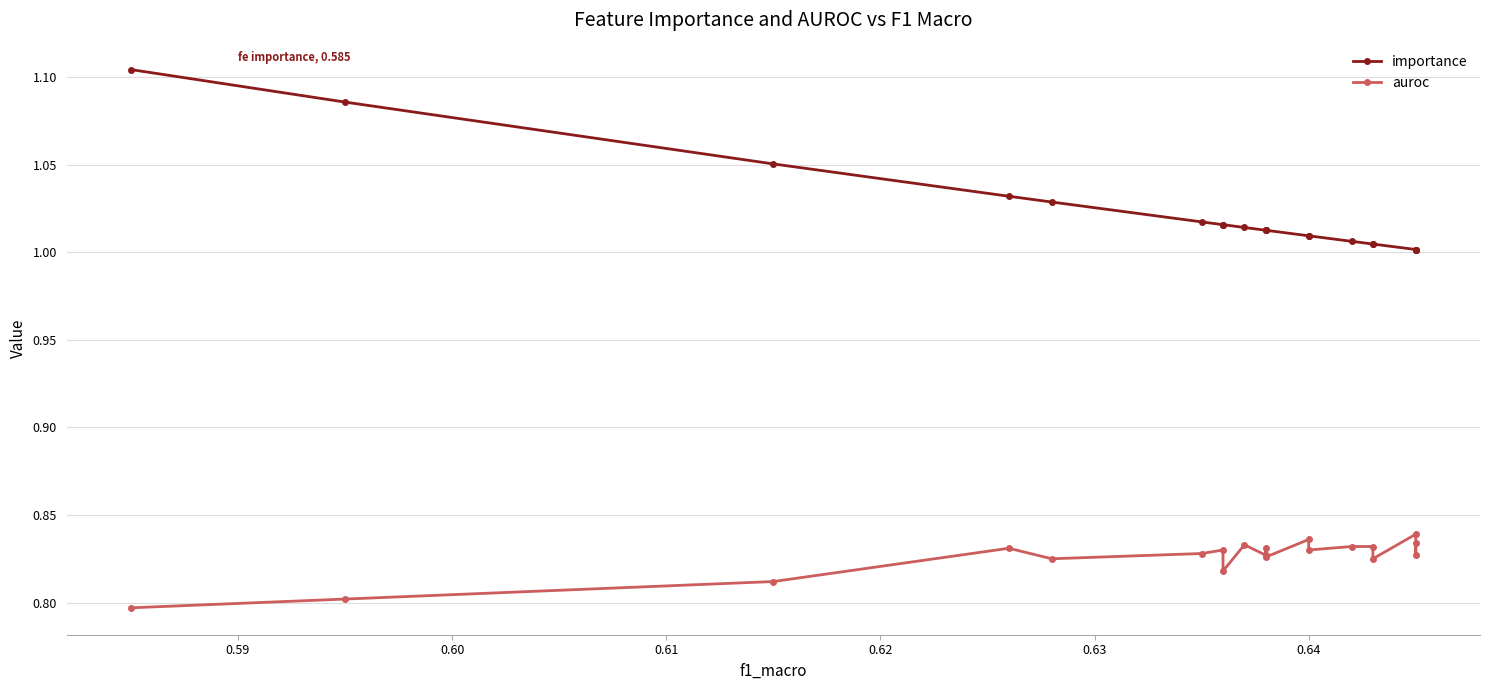

True or false: auroc and importance intersect in this chart.

False